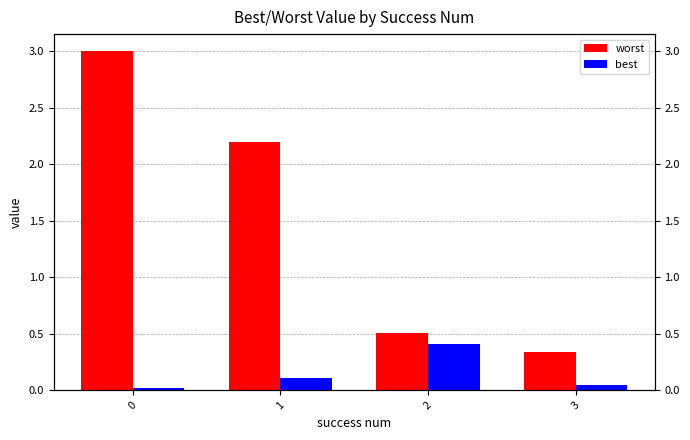

What is the difference between the maximum and minimum values in the best series?

0.4